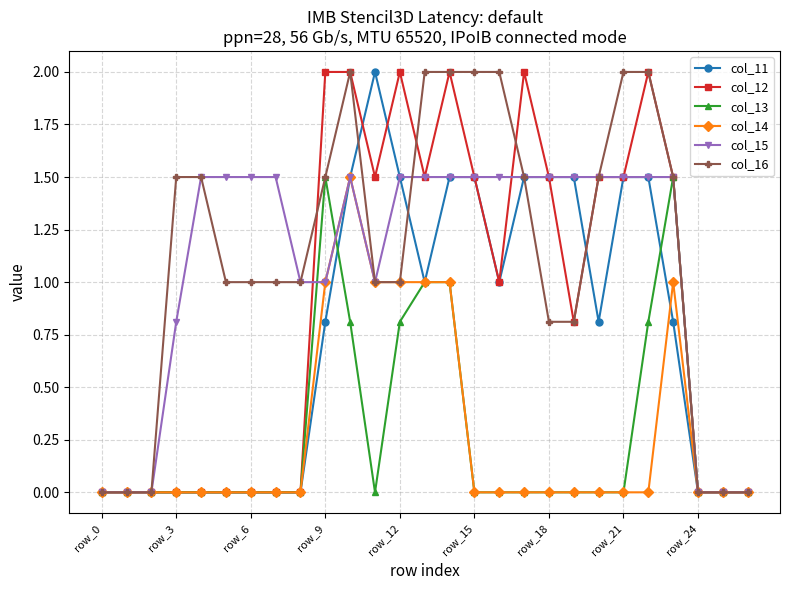

Reading left to right, what are all the values shown in this chart?

col_11: 0.0	0.0	0.0	0.0	0.0	0.0	0.0	0.0	0.0	0.8	1.5	2.0	1.5	1.0	1.5	1.5	1.0	1.5	1.5	1.5	0.8	1.5	1.5	0.8	0.0	0.0	0.0
col_12: 0.0	0.0	0.0	0.0	0.0	0.0	0.0	0.0	0.0	2.0	2.0	1.5	2.0	1.5	2.0	1.5	1.0	2.0	1.5	0.8	1.5	1.5	2.0	1.5	0.0	0.0	0.0
col_13: 0.0	0.0	0.0	0.0	0.0	0.0	0.0	0.0	0.0	1.5	0.8	0.0	0.8	1.0	1.0	0.0	0.0	0.0	0.0	0.0	0.0	0.0	0.8	1.5	0.0	0.0	0.0
col_14: 0.0	0.0	0.0	0.0	0.0	0.0	0.0	0.0	0.0	1.0	1.5	1.0	1.0	1.0	1.0	0.0	0.0	0.0	0.0	0.0	0.0	0.0	0.0	1.0	0.0	0.0	0.0
col_15: 0.0	0.0	0.0	0.8	1.5	1.5	1.5	1.5	1.0	1.0	1.5	1.0	1.5	1.5	1.5	1.5	1.5	1.5	1.5	1.5	1.5	1.5	1.5	1.5	0.0	0.0	0.0
col_16: 0.0	0.0	0.0	1.5	1.5	1.0	1.0	1.0	1.0	1.5	2.0	1.0	1.0	2.0	2.0	2.0	2.0	1.5	0.8	0.8	1.5	2.0	2.0	1.5	0.0	0.0	0.0